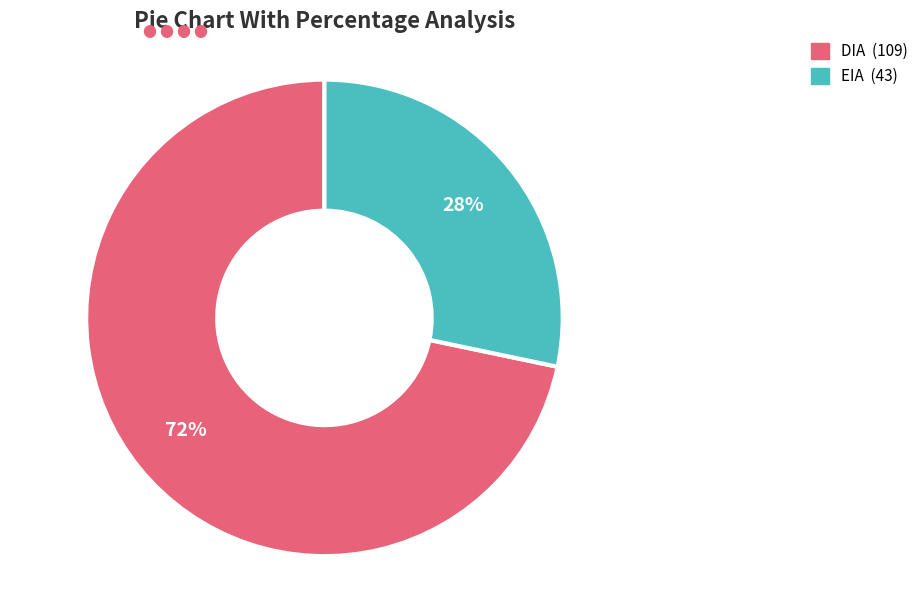

Between DIA and EIA, which is larger?

DIA